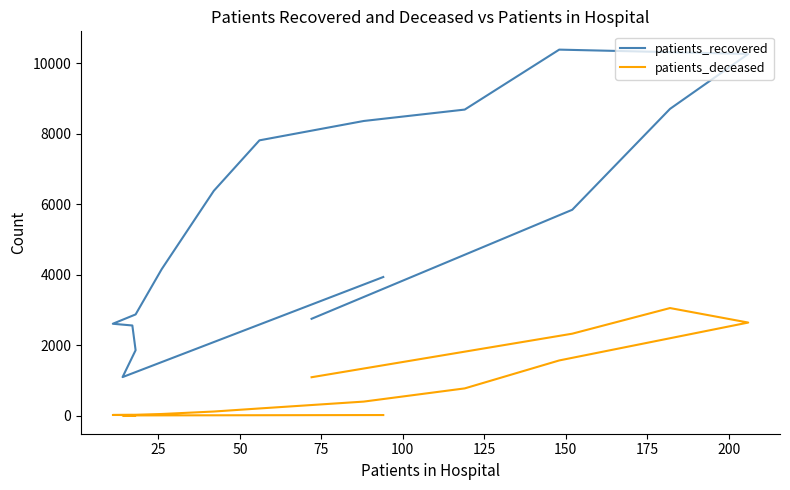

Rank the series by their average value, from lowest to highest.

patients_deceased, patients_recovered